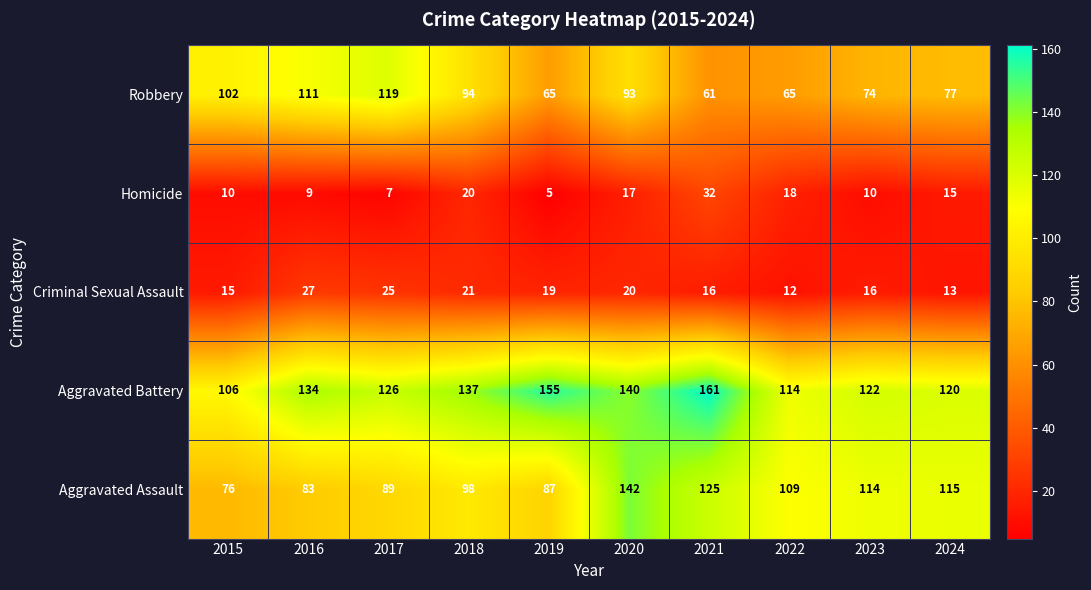

At which label is Aggravated Battery closest to 133?

2016